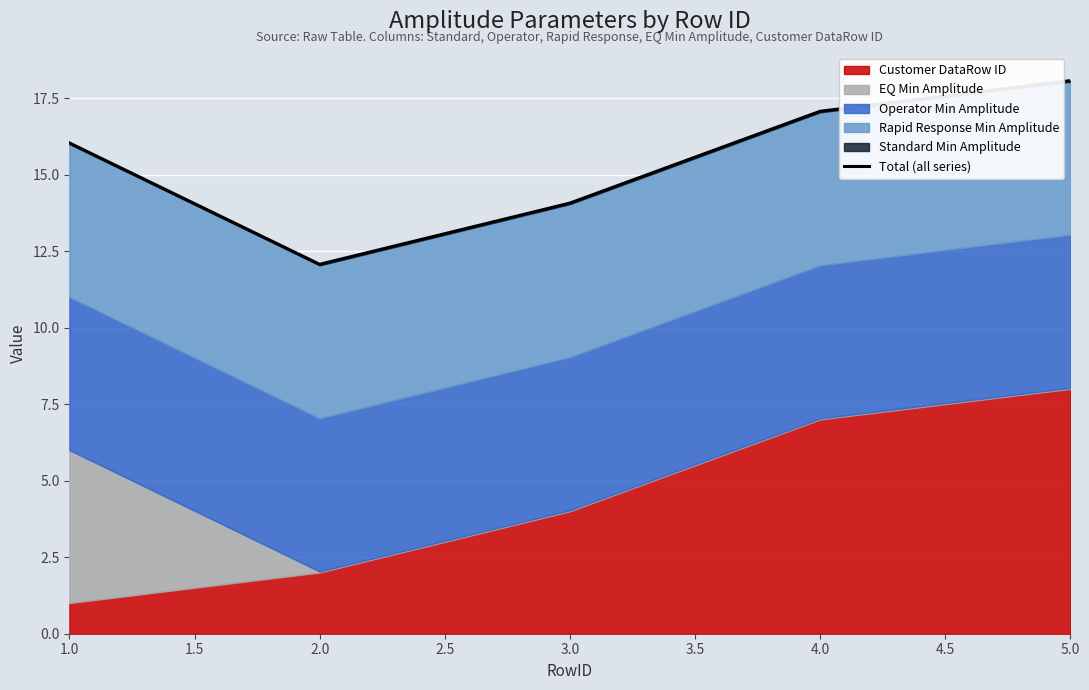

What is the average value?

15.5